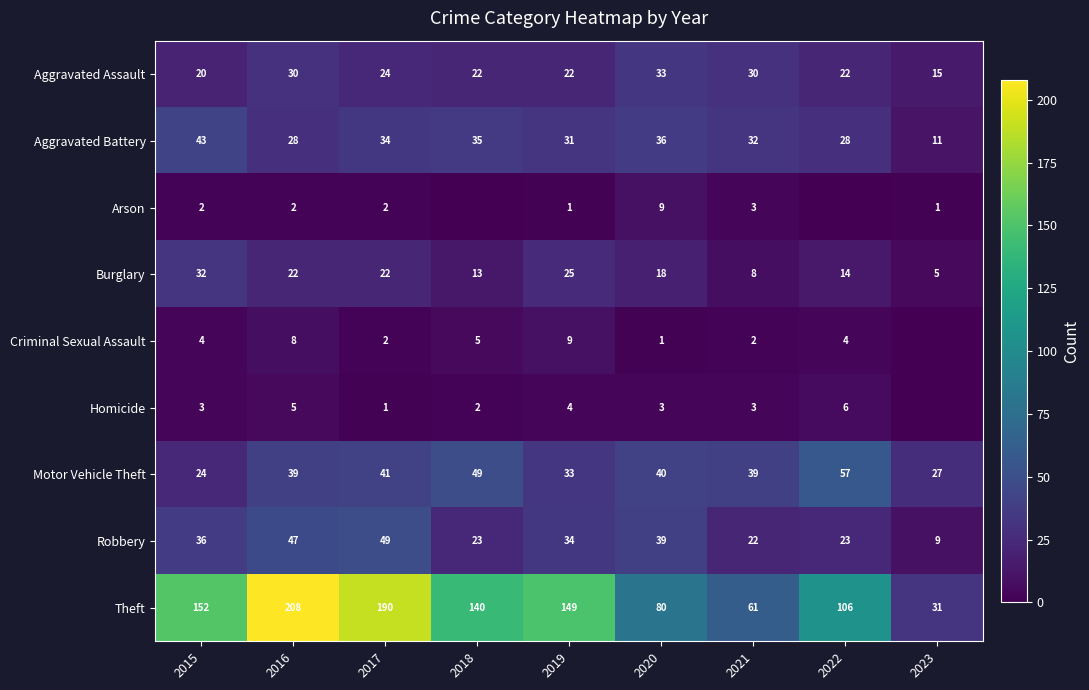

At which category is the sum across all series the highest?

2016